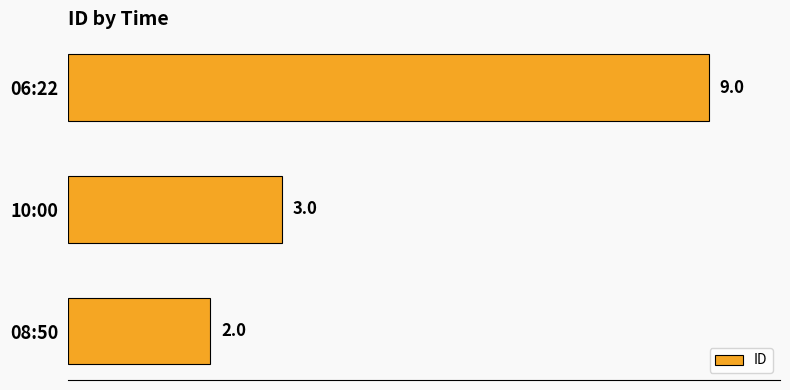

How many bars are there in total?

3